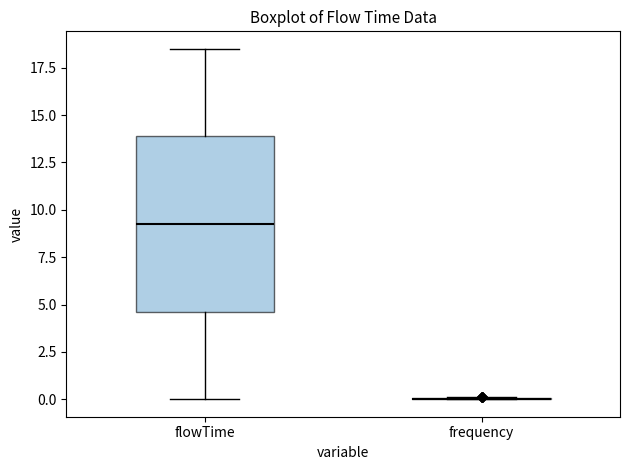

Comparing the boxes themselves (not the whiskers), which one is the tallest?

flowTime